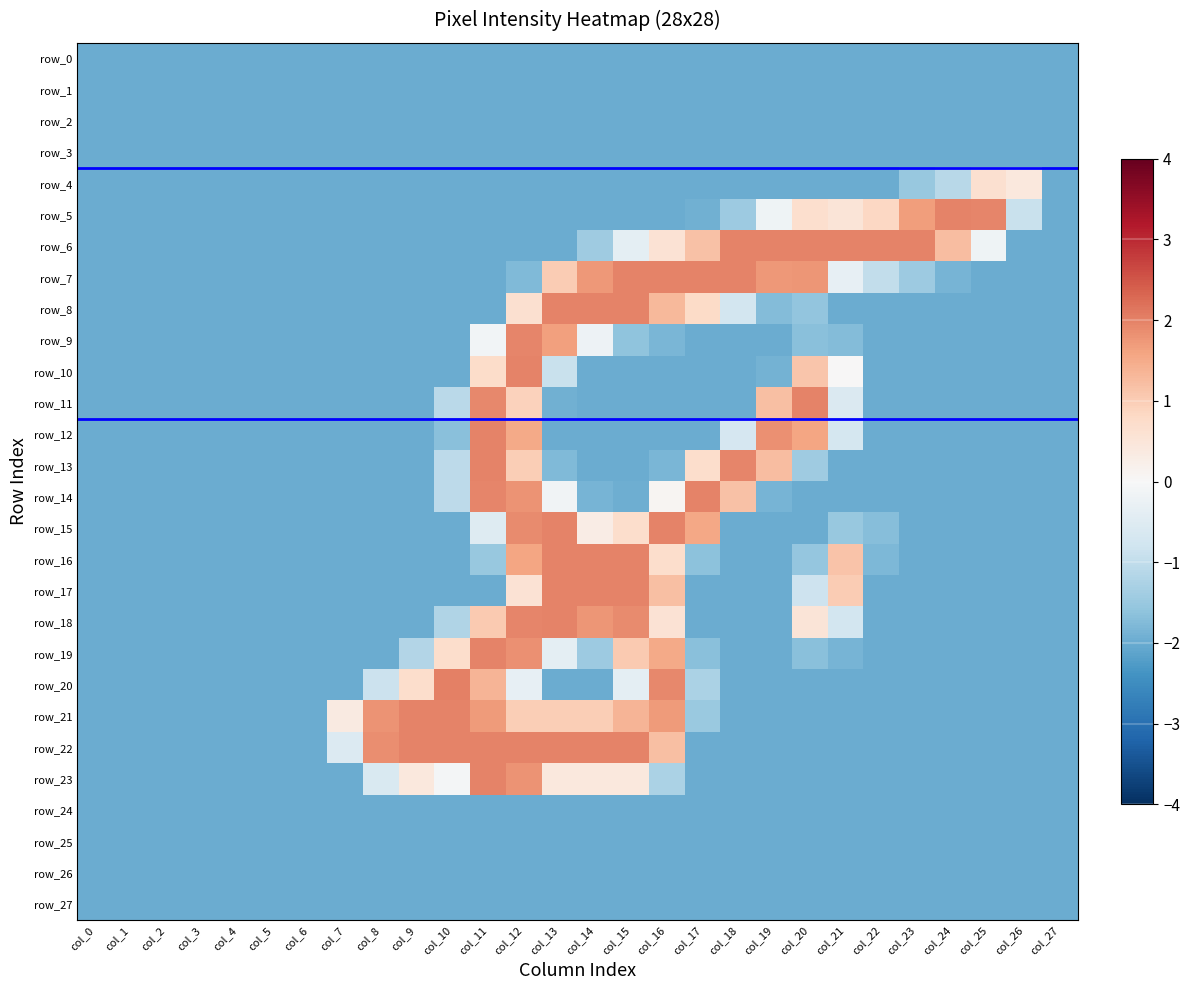

What is the total value across all series at col_11?

-11.5